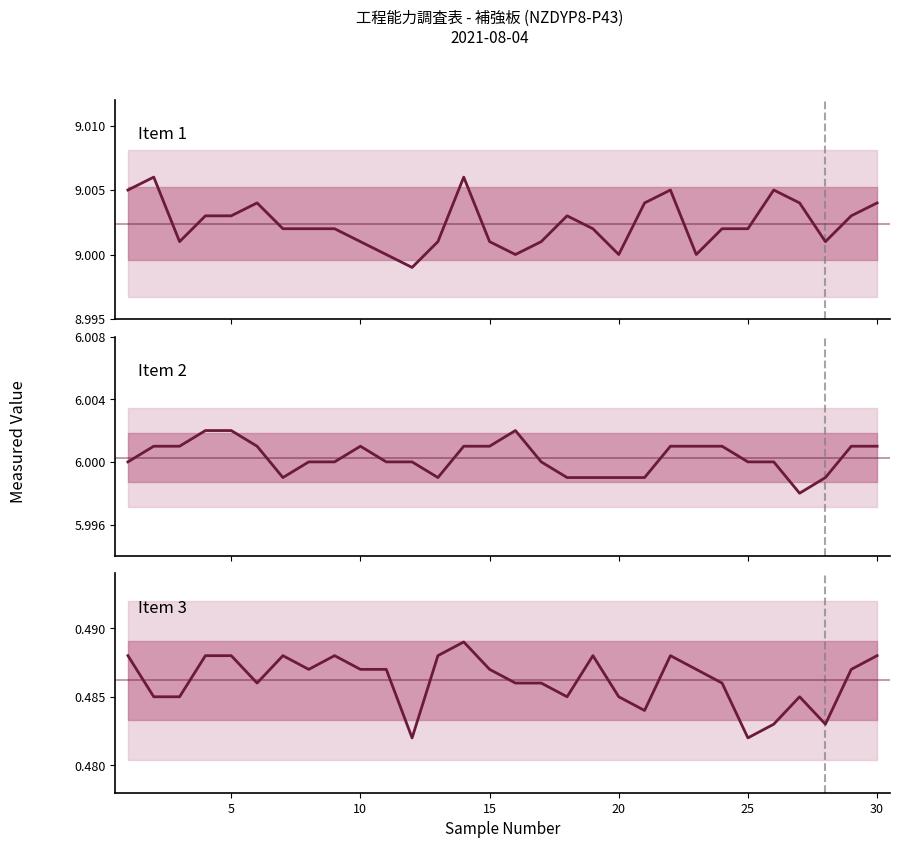

Is it true that Item 3 equals 0.8 at 15?

False